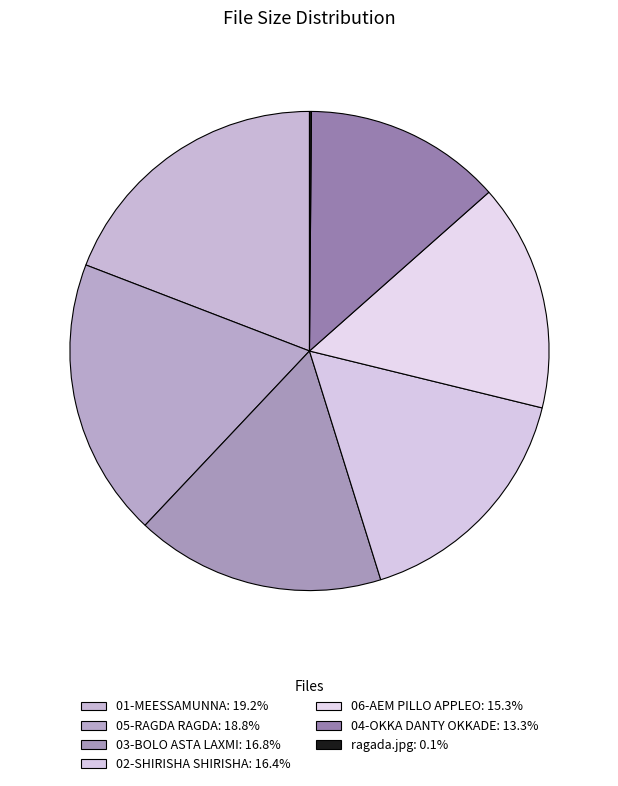

True or false: ragada.jpg accounts for 0% of the total.

True